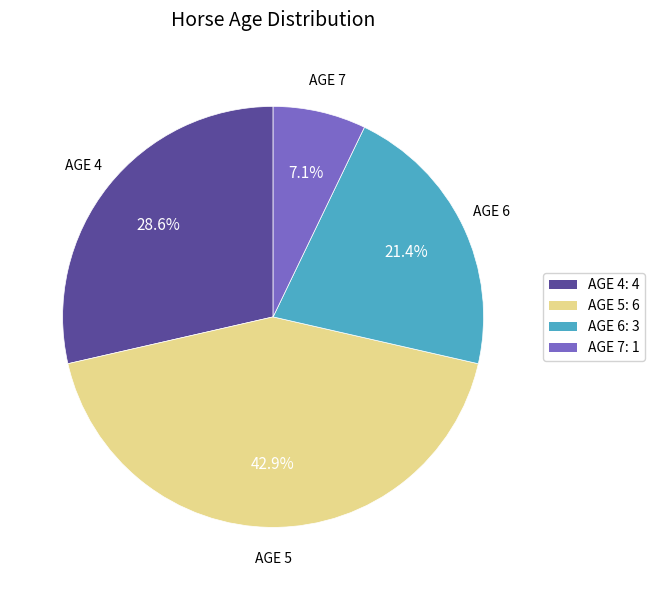

How many segments does this pie chart have?

4